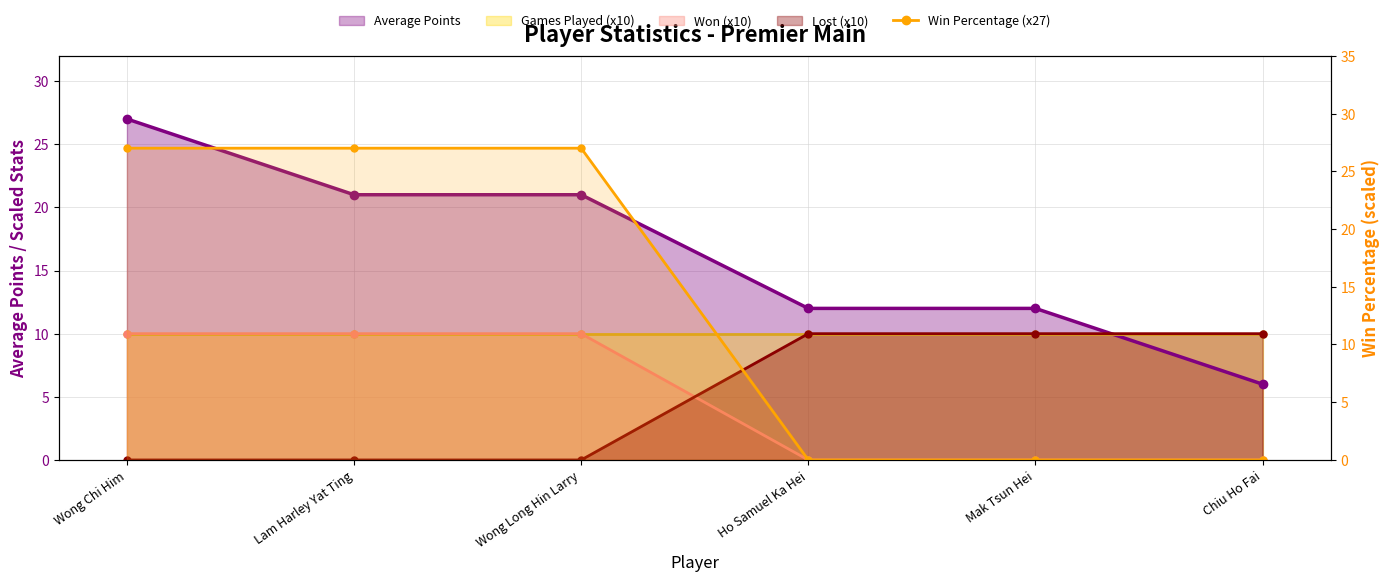

True or false: the data shows 27 at Lam Harley Yat Ting.

True